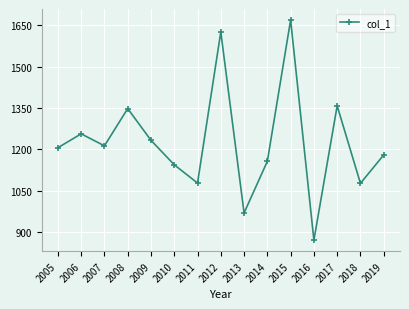

Which category has the highest value across all series?

2015